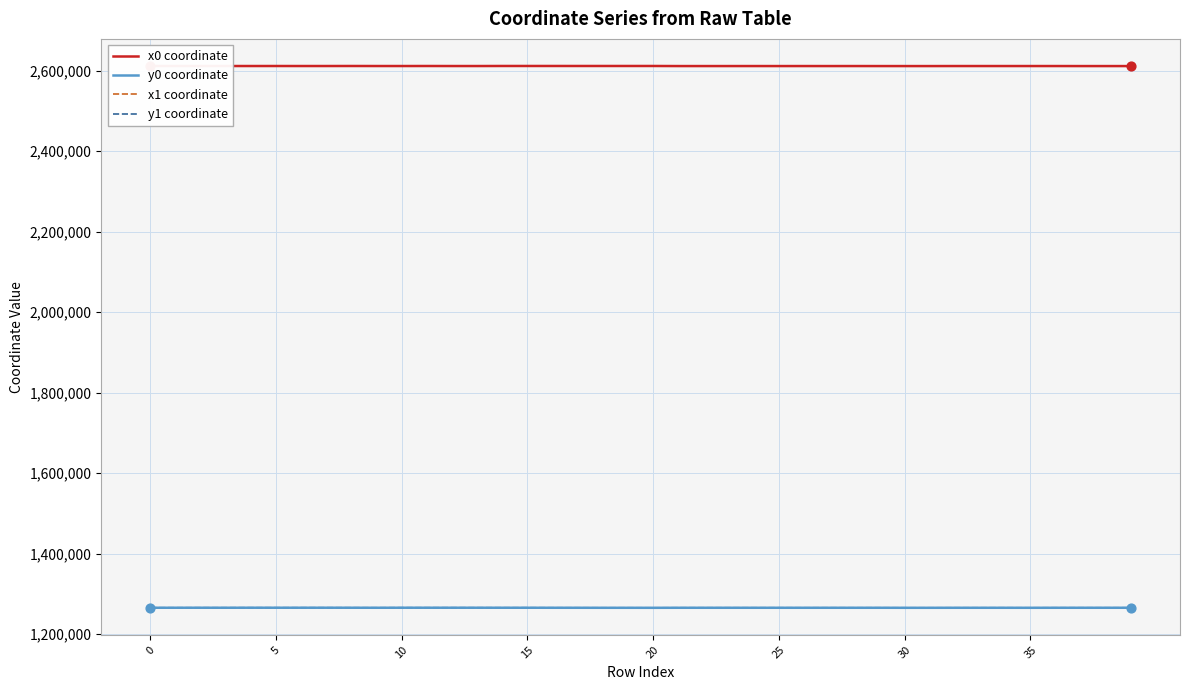

What is the minimum value for y0 coordinate?

1265320.9